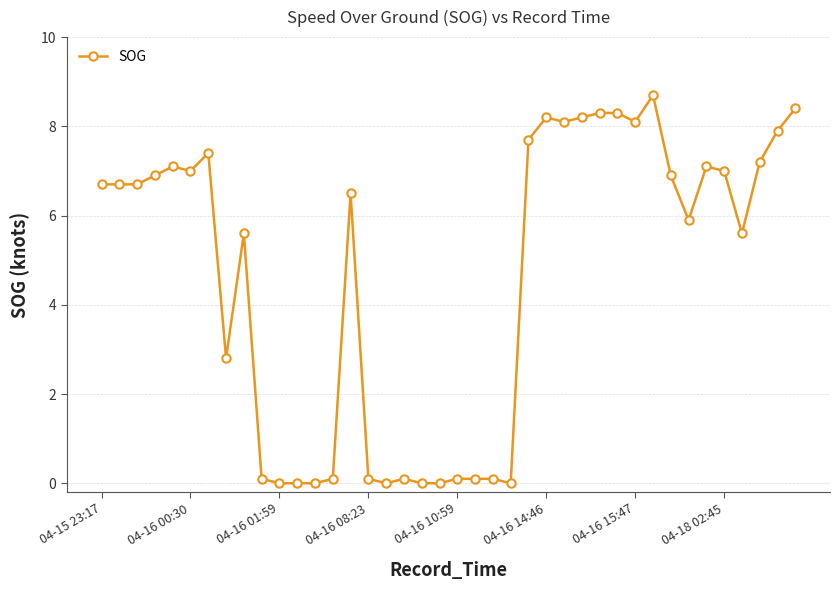

What is the difference between the maximum and minimum values?

8.7